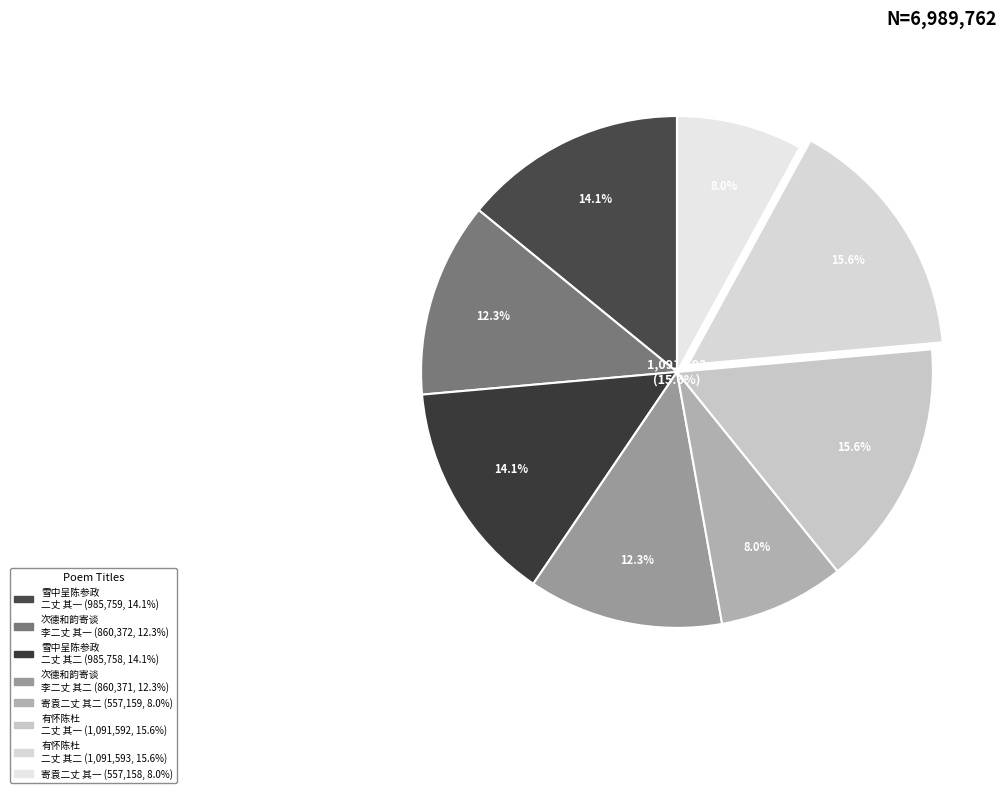

To the nearest percent, what is the combined percentage of 寄袁二丈二首 其一 and 雪中呈陈参政及检详兵部二丈二首 其一?

22%